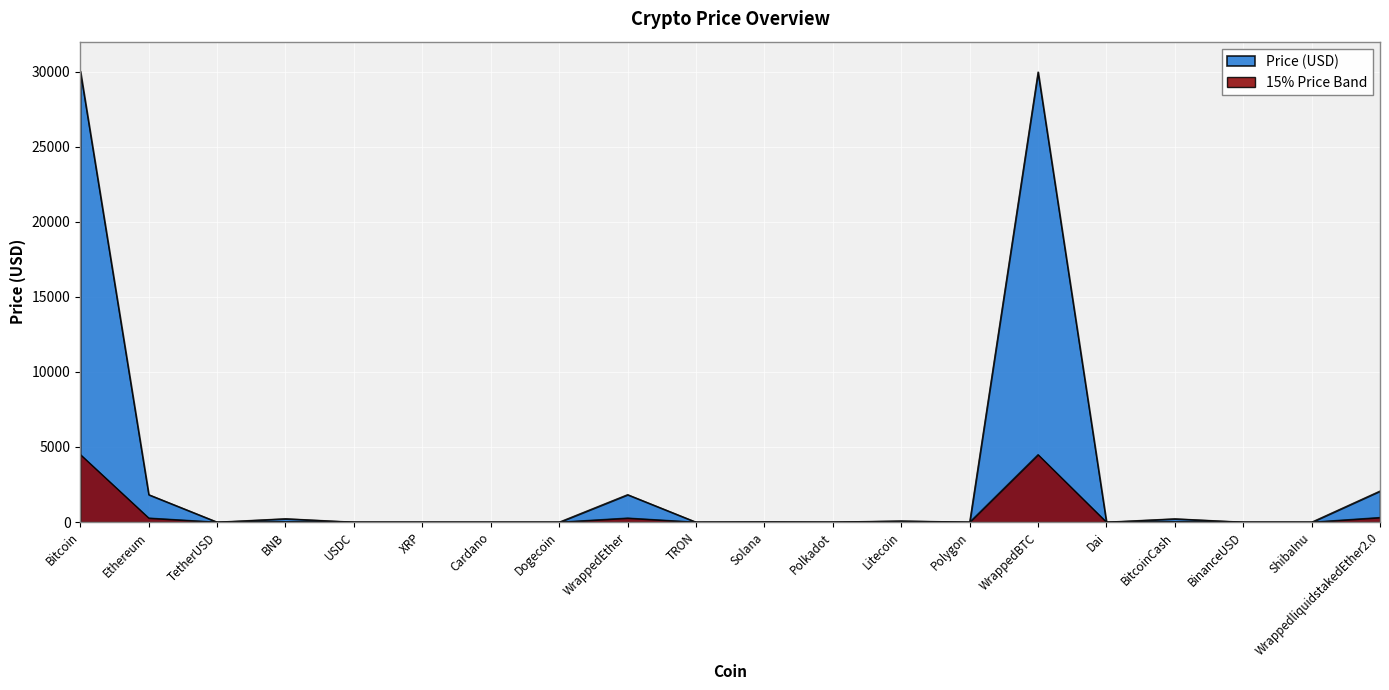

What position from the right is XRP?

15